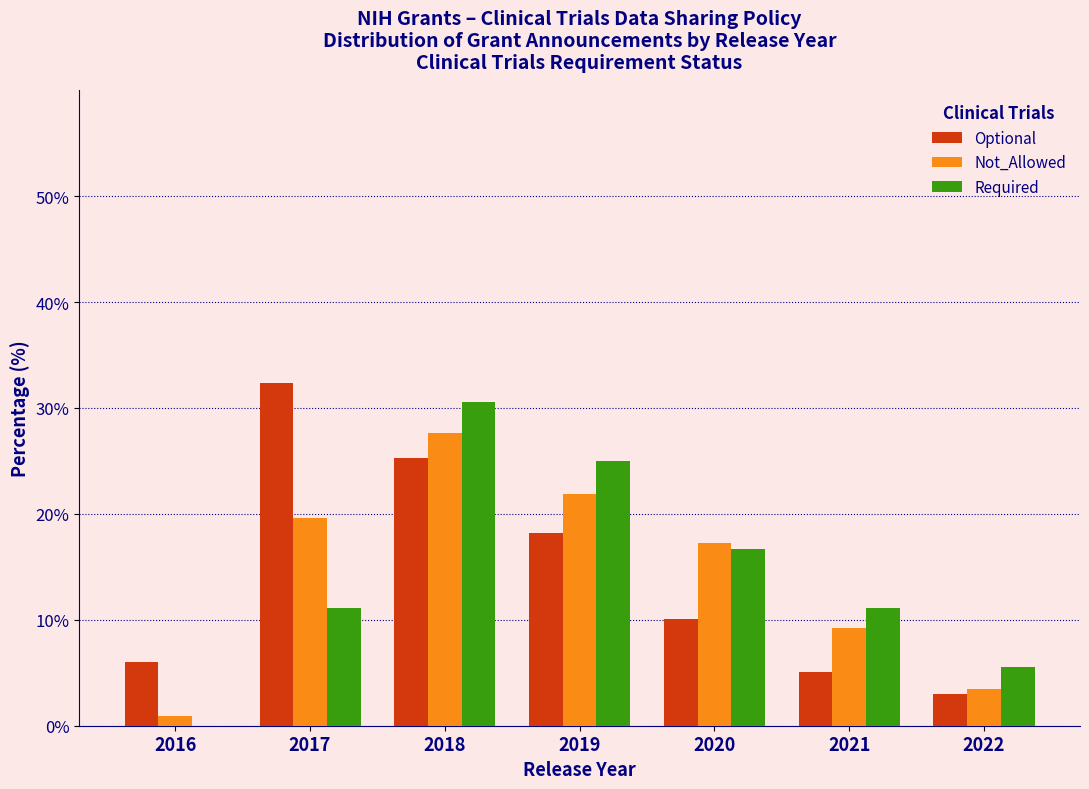

Reading left to right, what are all the values shown in this chart?

Optional: 2016=6.1	2017=32.3	2018=25.3	2019=18.2	2020=10.1	2021=5.1	2022=3.0
Not_Allowed: 2016=0.9	2017=19.6	2018=27.6	2019=21.9	2020=17.3	2021=9.2	2022=3.5
Required: 2016=0.0	2017=11.1	2018=30.6	2019=25.0	2020=16.7	2021=11.1	2022=5.6